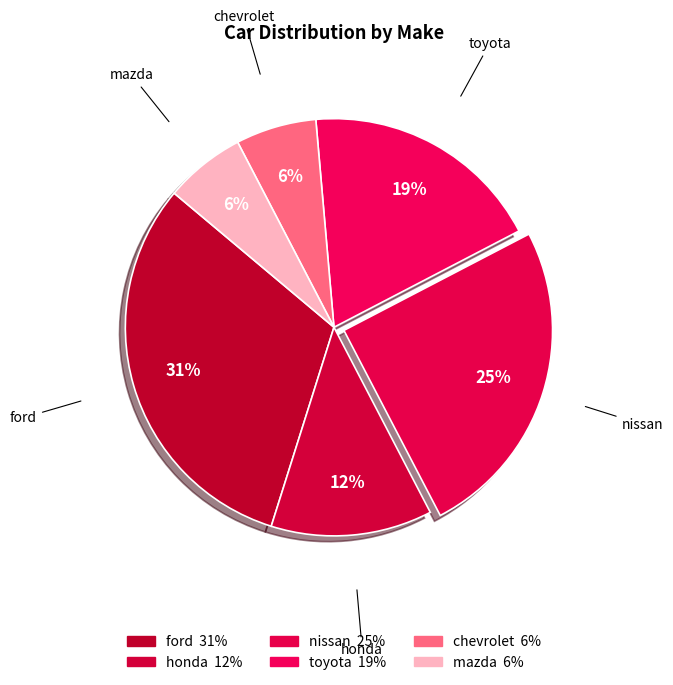

What percentage is the ford slice, to the nearest percent?

31%